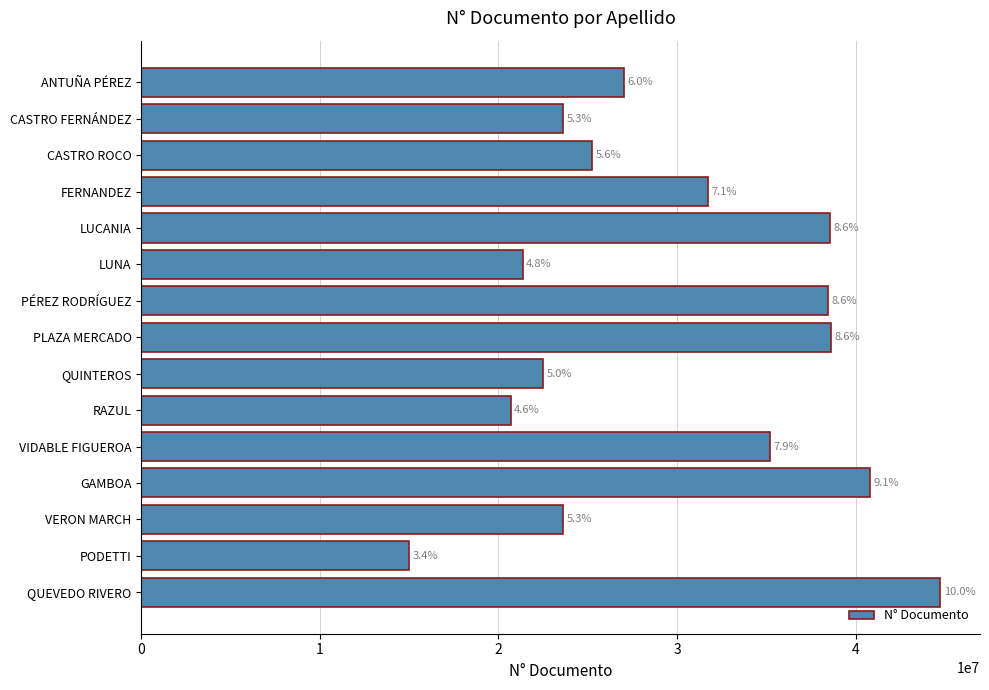

How many bars are there in total?

15